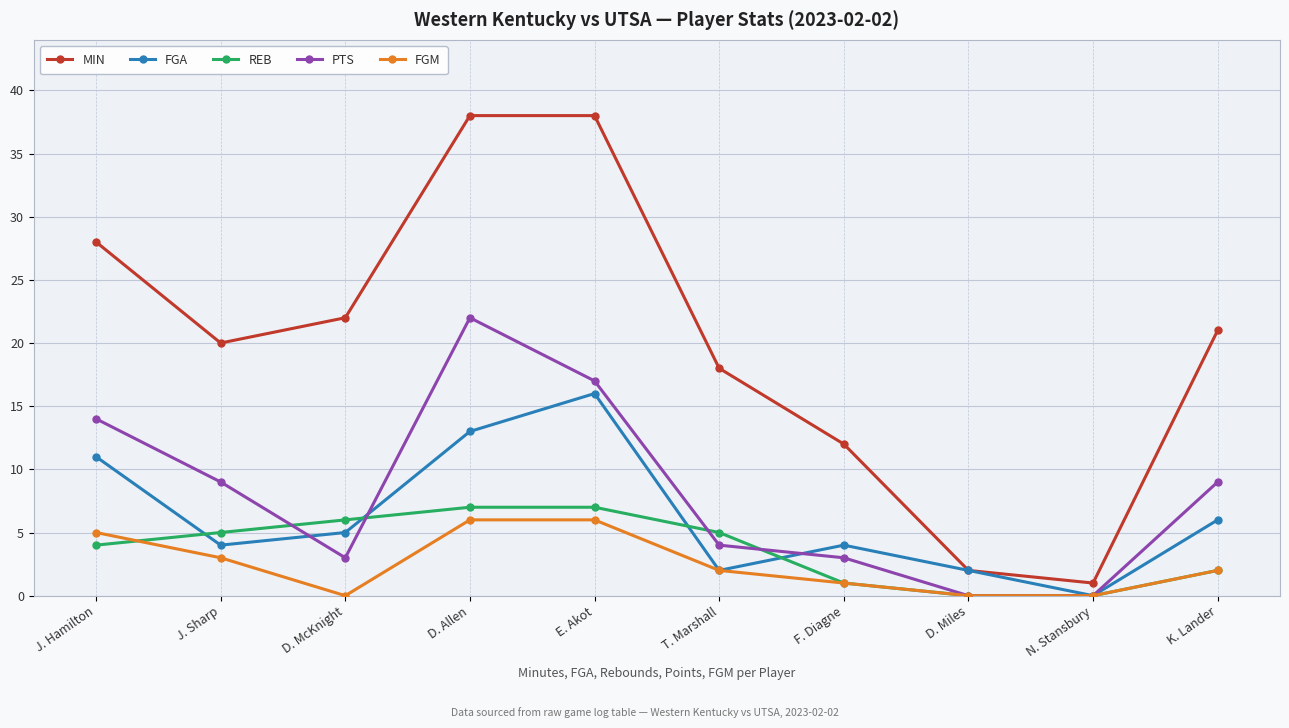

At which label is FGA closest to 8?

K. Lander